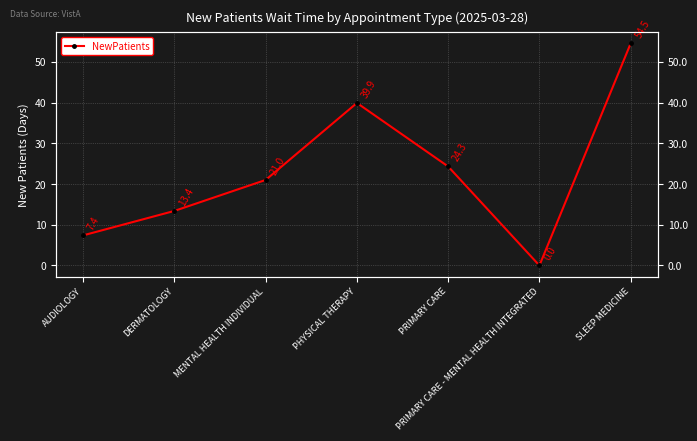

Which category has the highest value across all series?

SLEEP MEDICINE